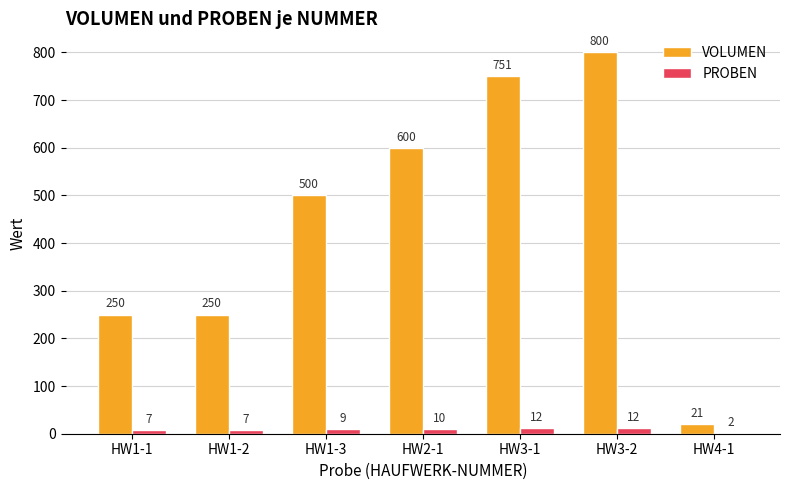

Is the value of PROBEN at HW1-1 greater than the value of VOLUMEN at HW2-1?

No